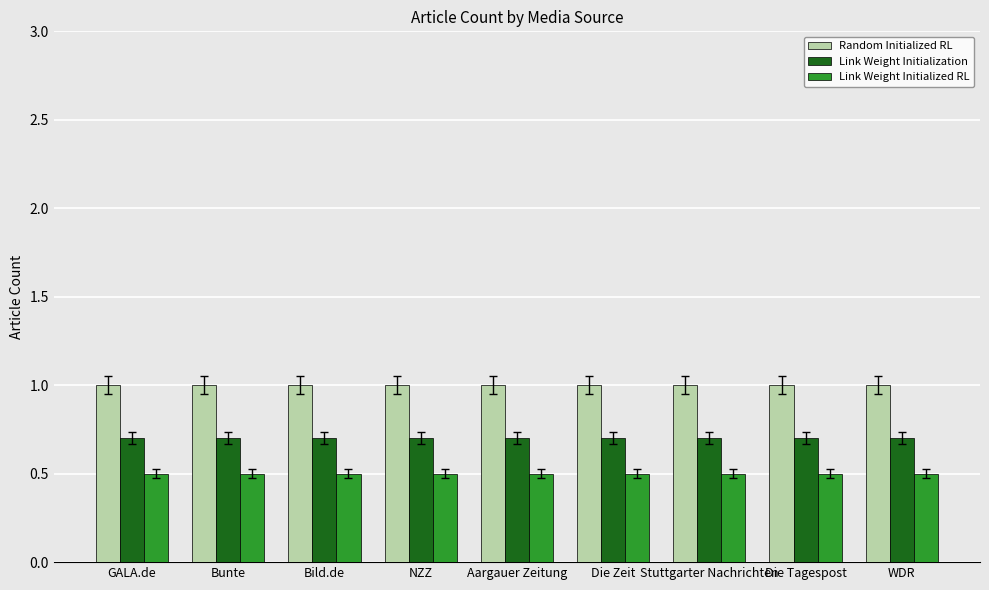

What is the average value of the Link Weight Initialization series?

0.7